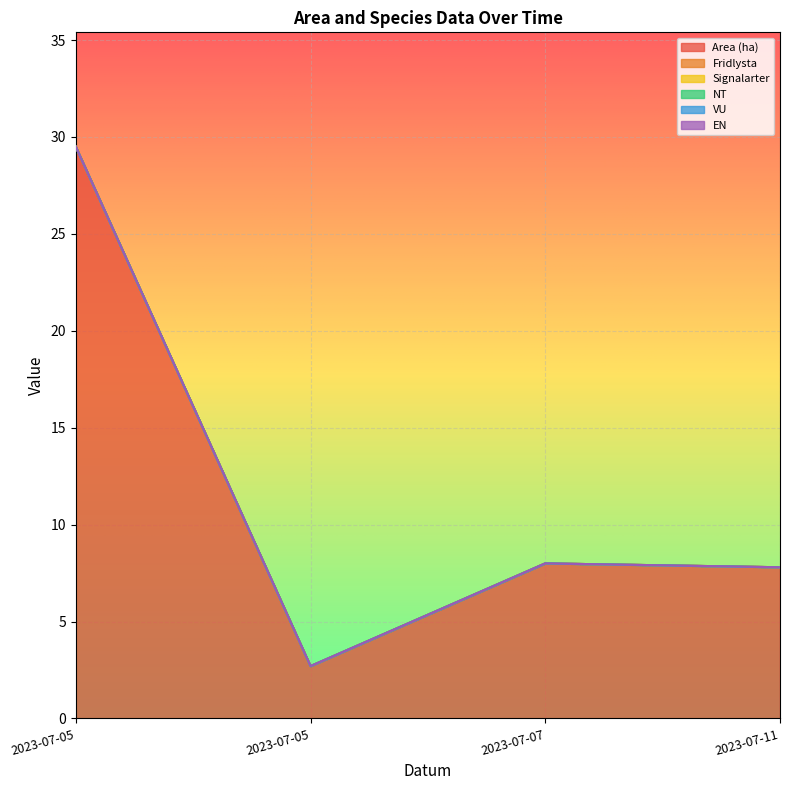

True or false: Fridlysta has more than 1 interior local peaks.

False